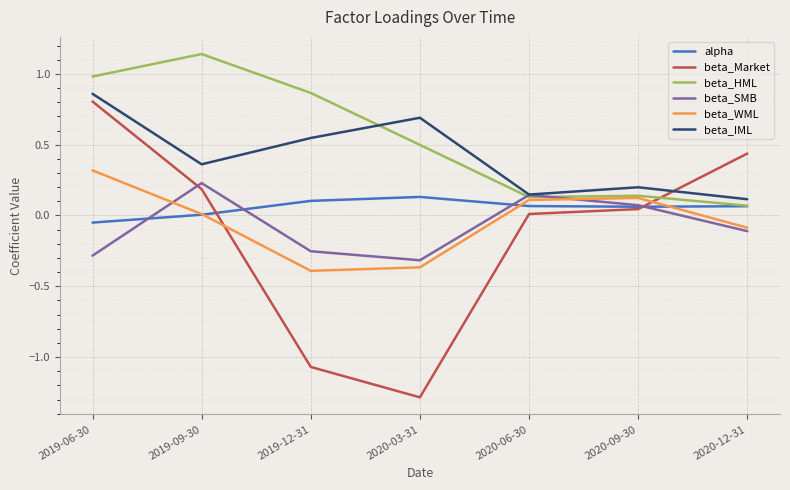

Is it true that beta_HML equals 0.1 at 2020-12-31?

True